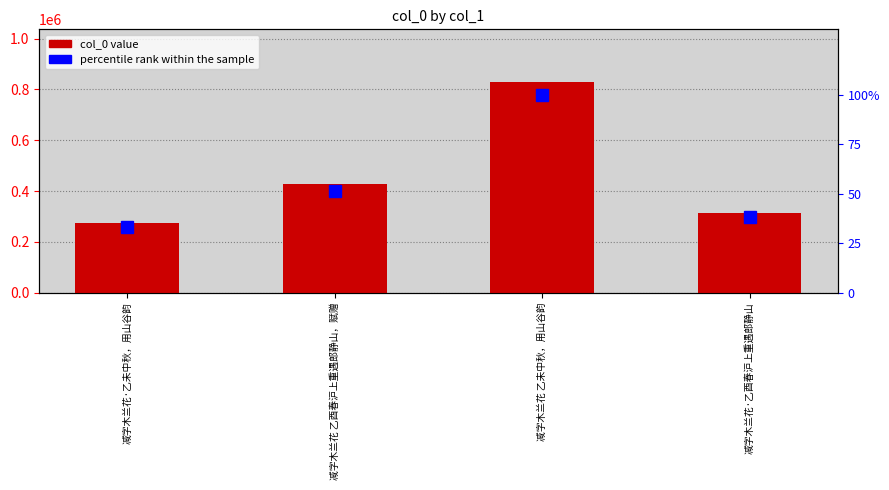

What is the approximate value of percentile rank within the sample at 减字木兰花·乙未中秋，用山谷韵?

33.1